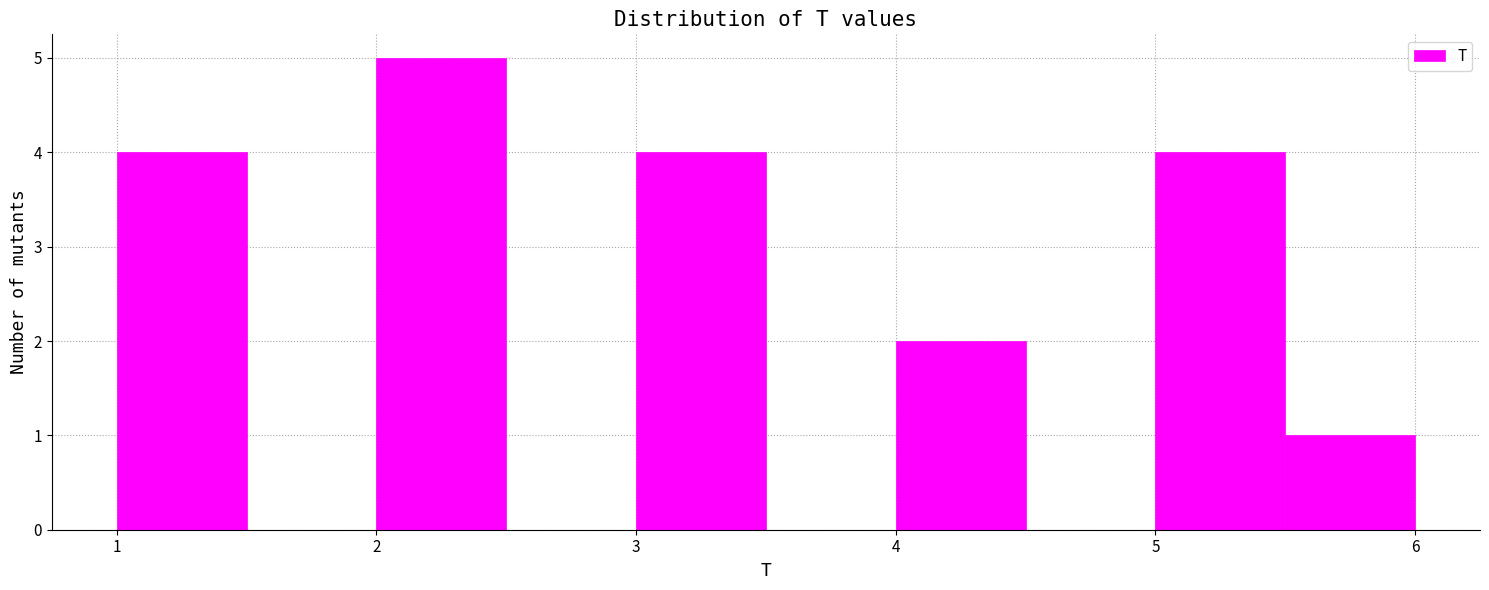

What is the height of the bar covering 1.0 to 1.5 on the x-axis? The values are not printed on the chart, so give them approximately, as read against the axis.

4